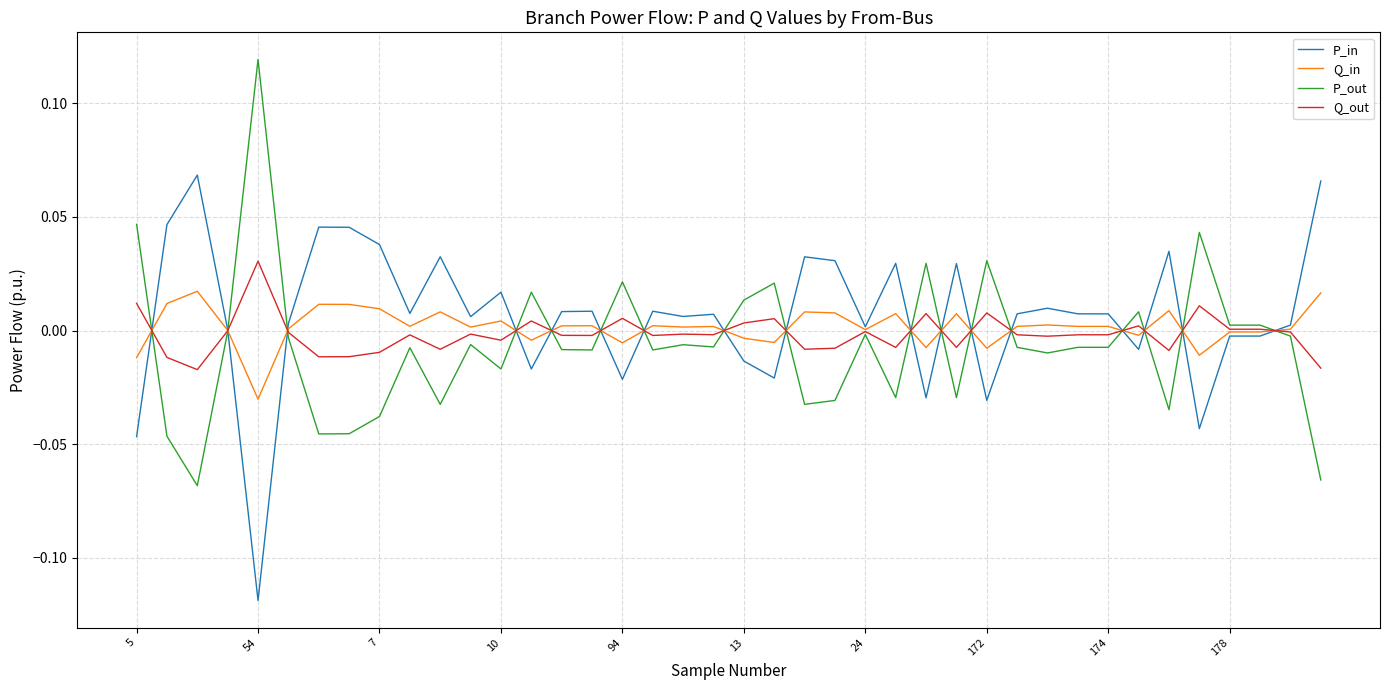

Which series ends up on top after the final intersection of P_in and Q_in?

P_in